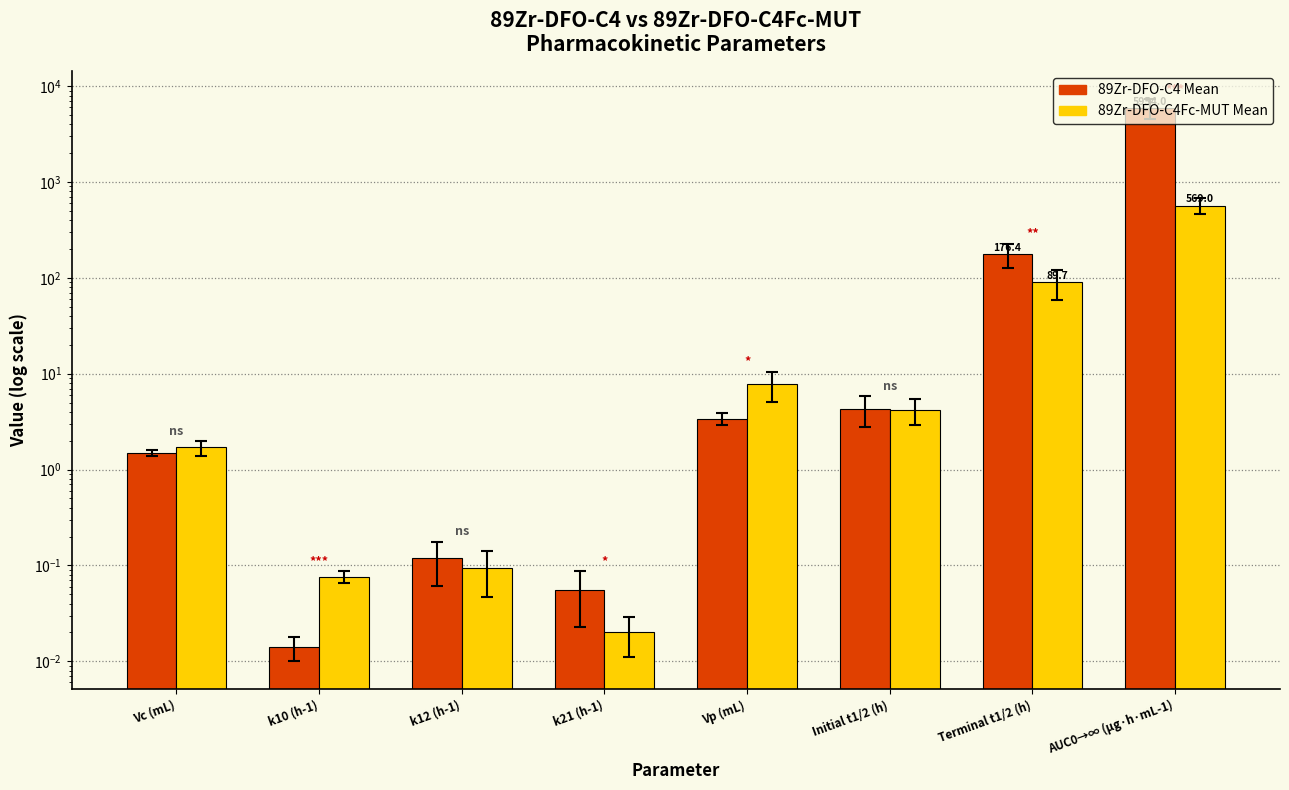

Between Terminal t1/2 (h) and AUC0→∞ (µg·h·mL-1), which is larger?

AUC0→∞ (µg·h·mL-1)